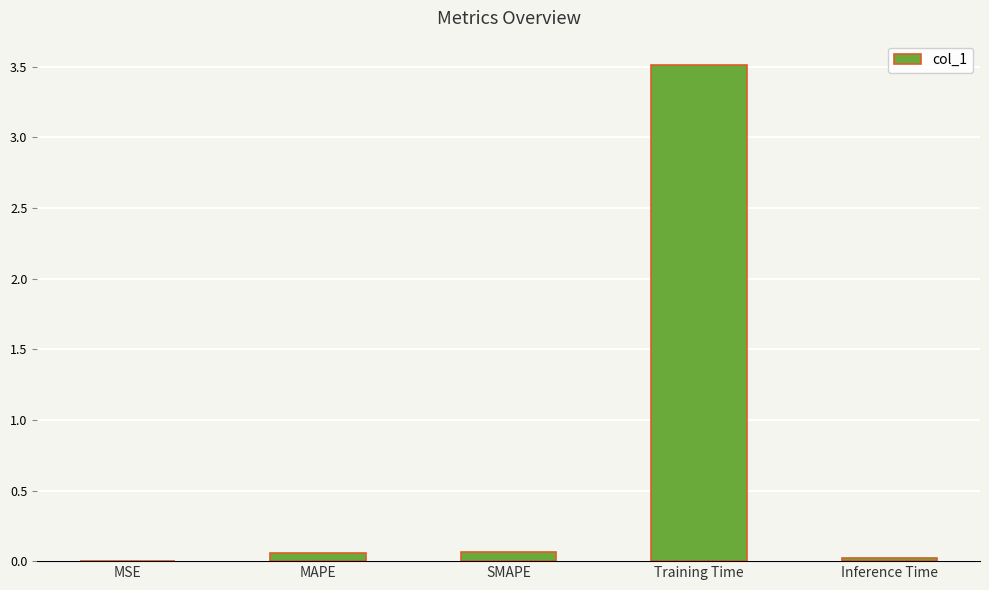

True or false: the data shows 0.0 at MSE.

True